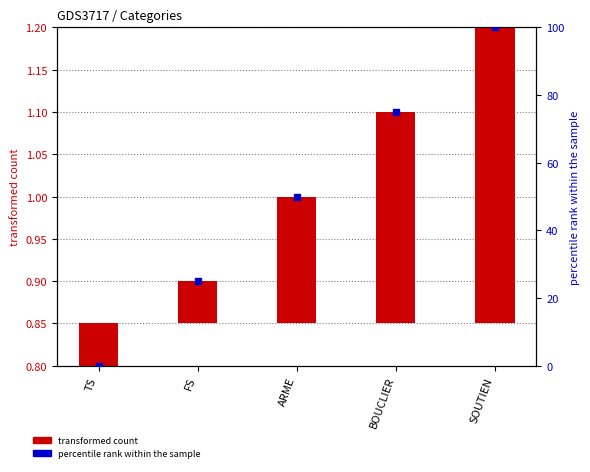

Is the value of transformed count at BOUCLIER greater than the value of percentile rank within the sample at TS?

Yes